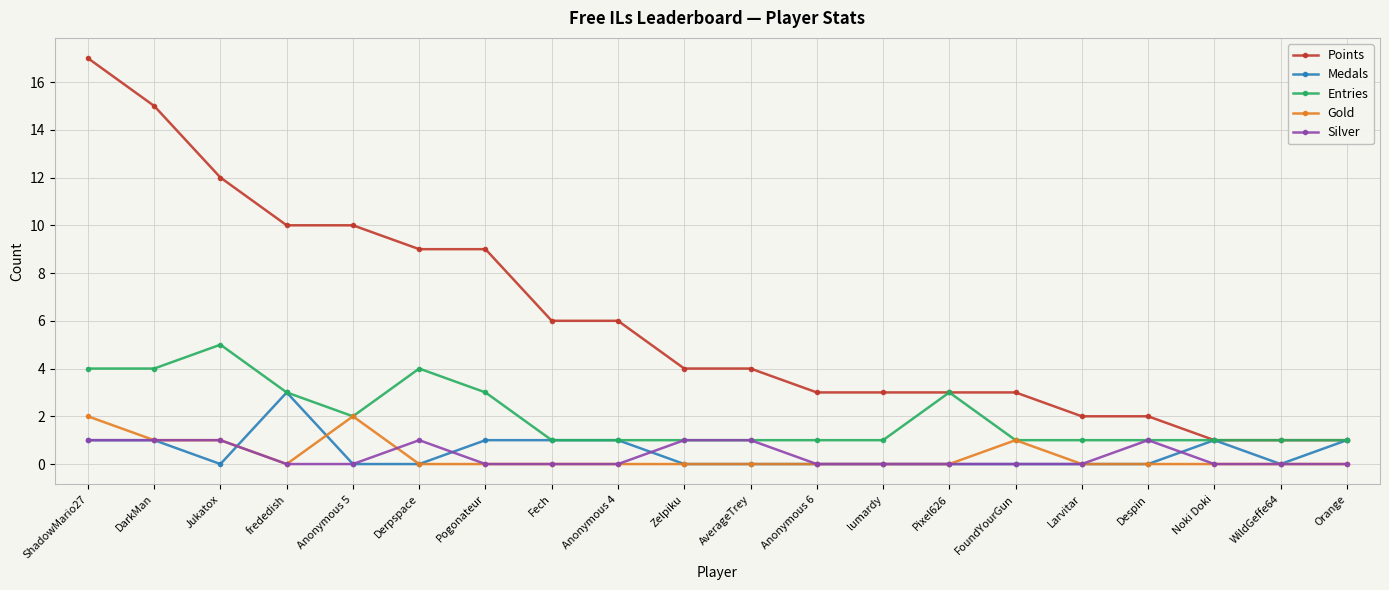

List the series in order of their peak value, highest first.

Points, Entries, Medals, Gold, Silver